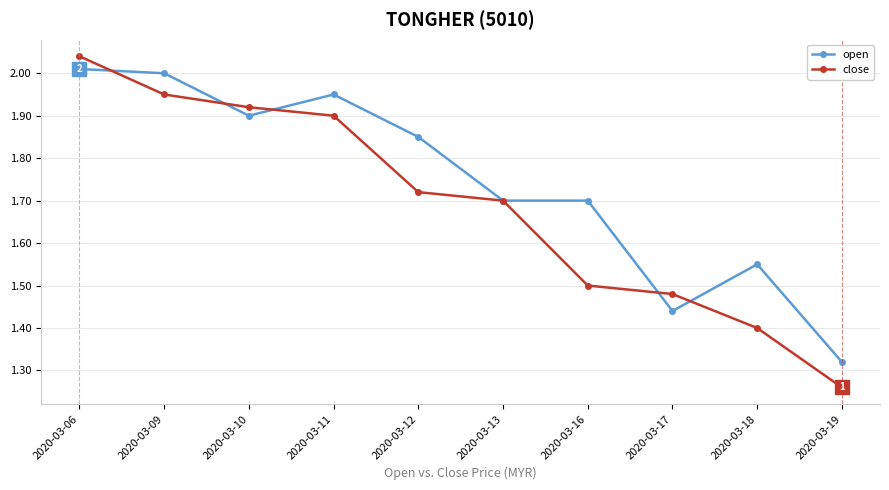

Rank the series by their average value, from lowest to highest.

close, open